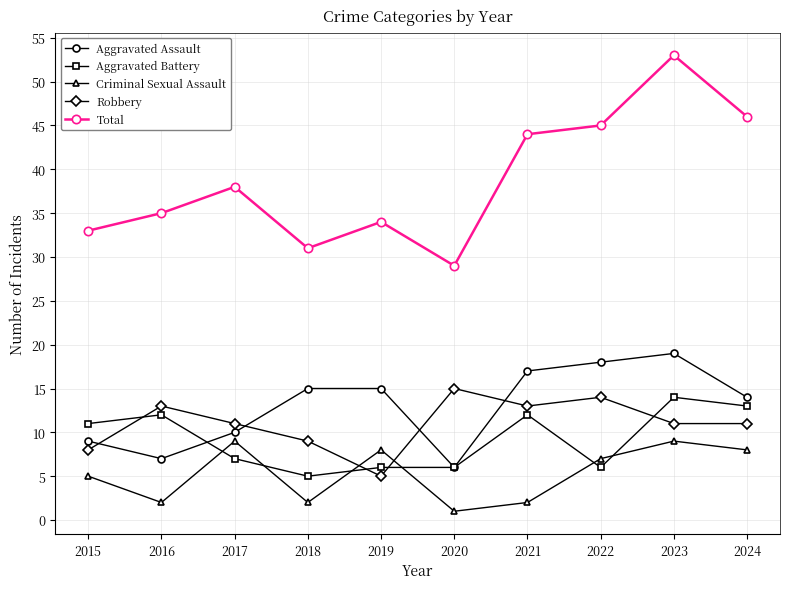

What is the total value across all series at 2016?

69